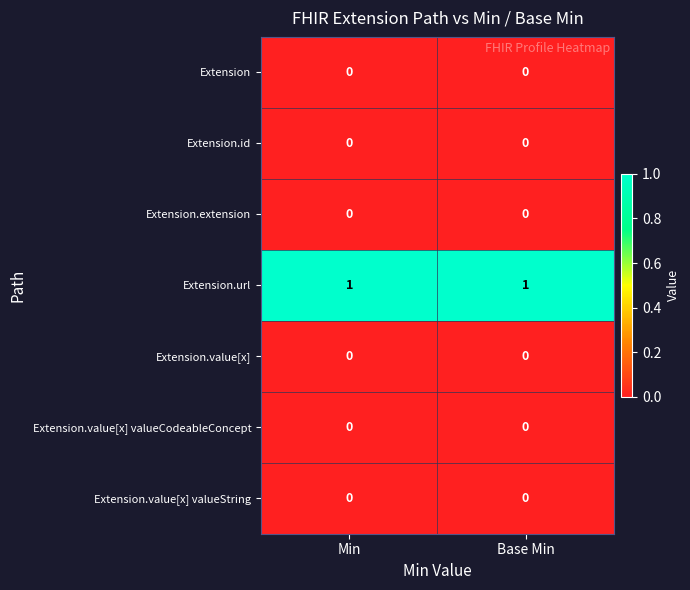

Which series has the largest total across all categories?

Extension.url